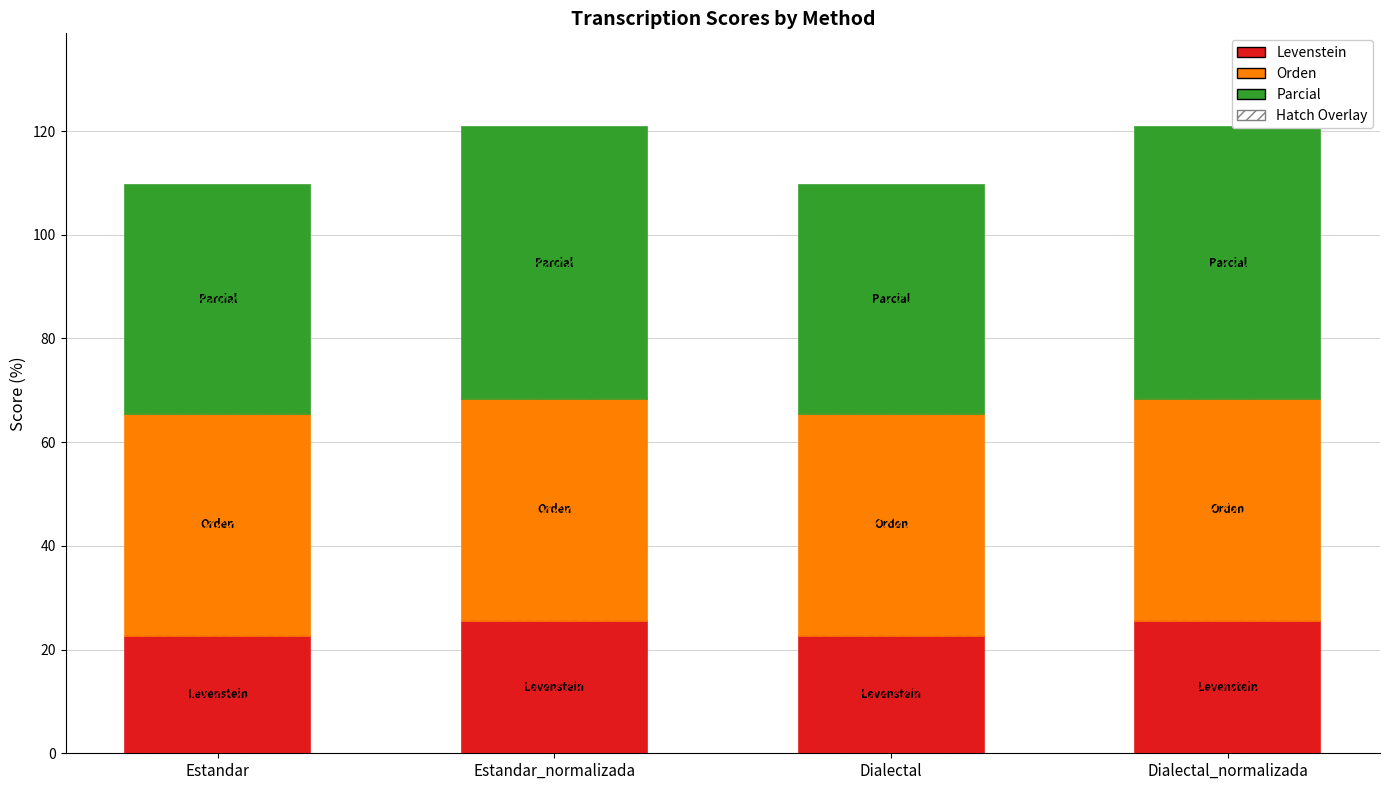

What is the approximate value of Levenstein_hatch at Estandar?

22.6